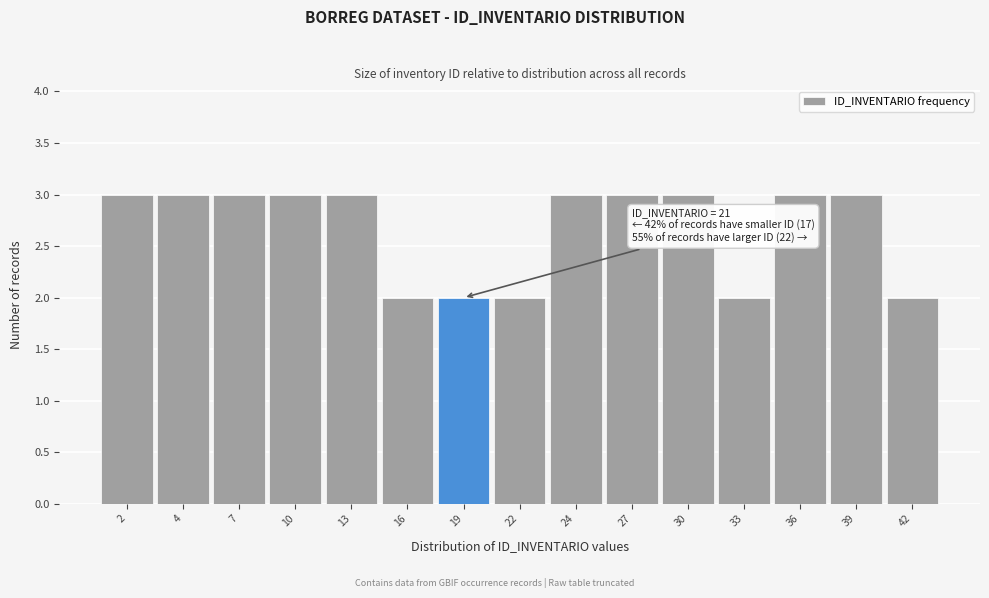

Reading left to right, transcribe all the data shown in this chart.

3	3	3	3	3	2	2	2	3	3	3	2	3	3	2